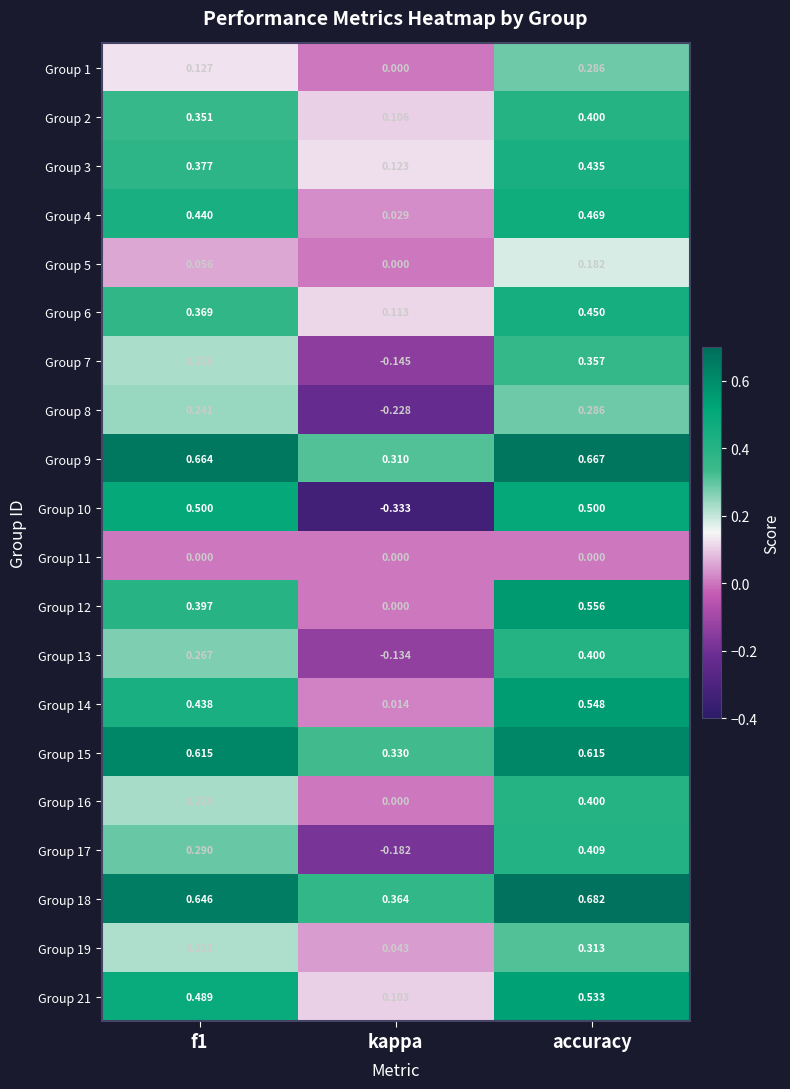

At which label is Group 2 closest to 0?

kappa